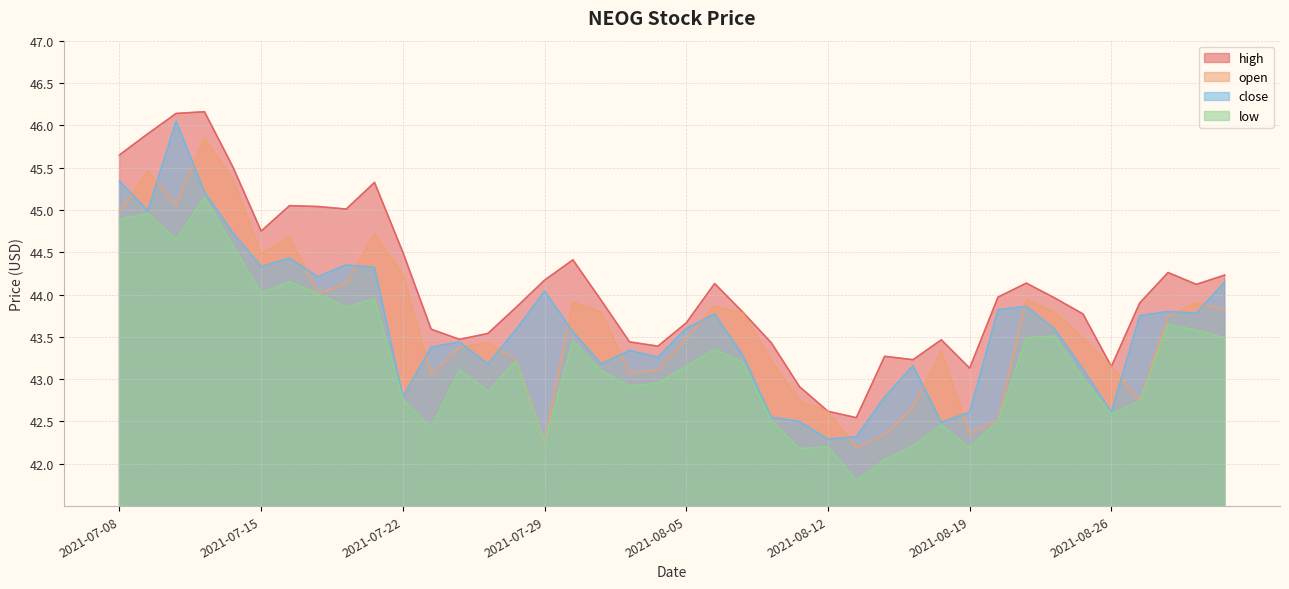

True or false: close and low cross at least once.

False